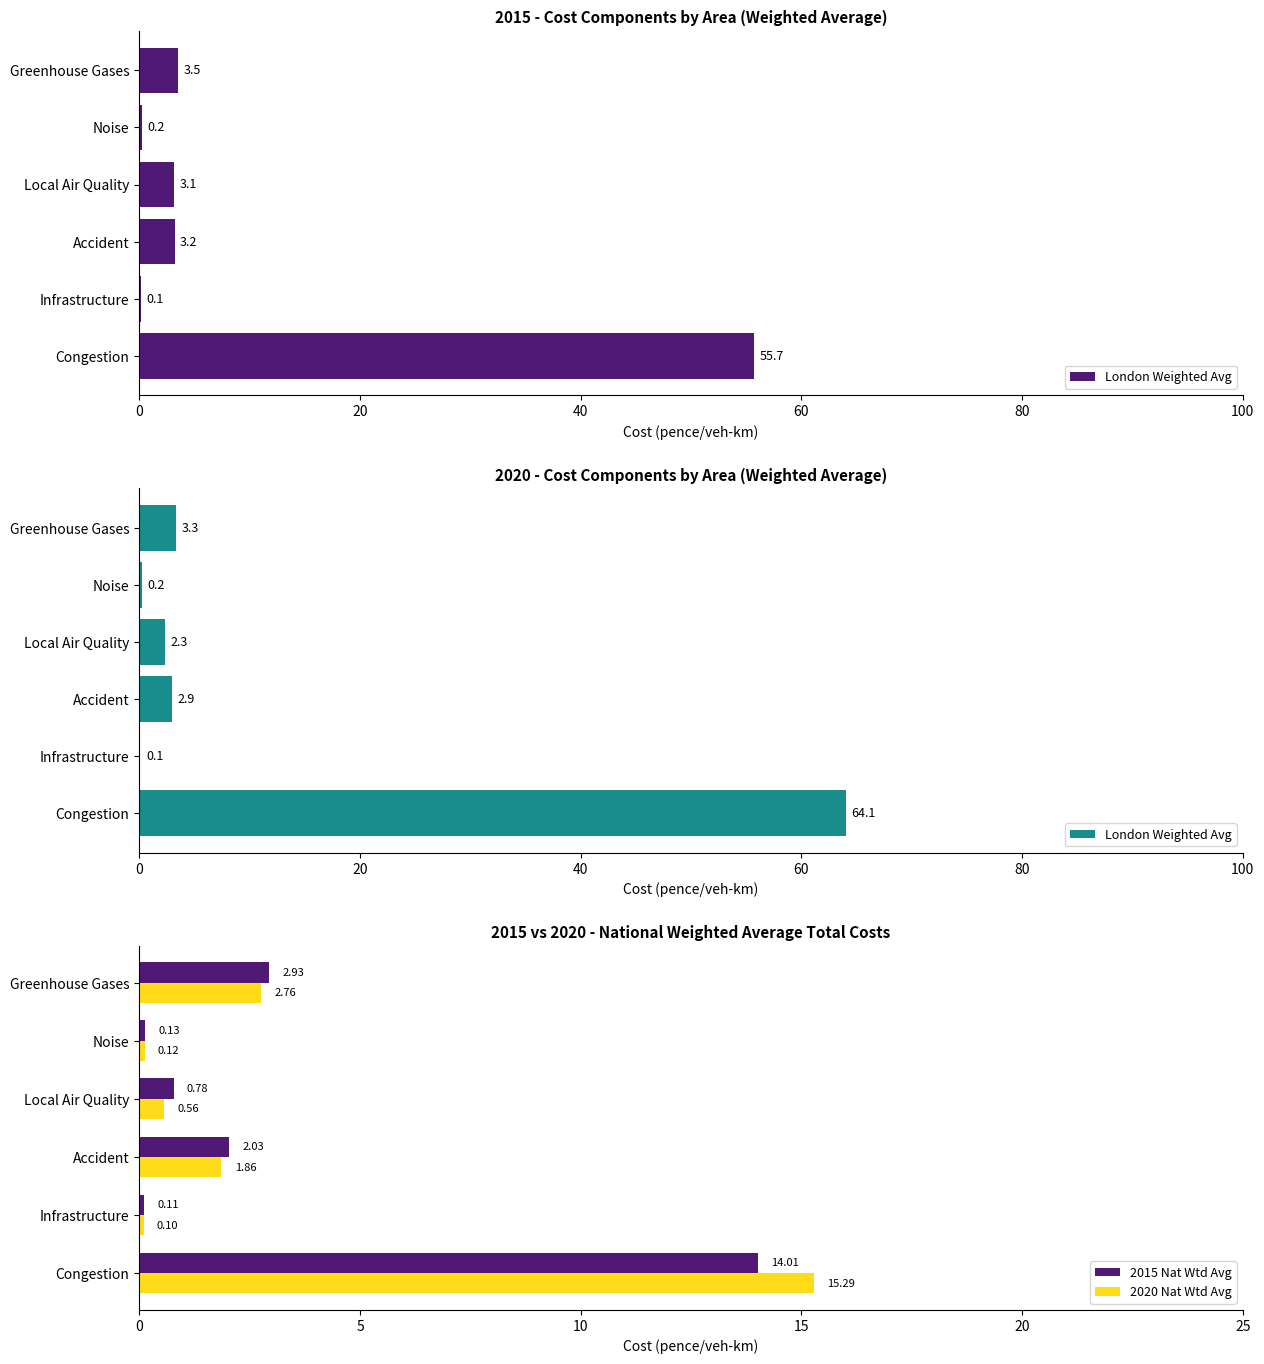

Which series has the largest total across all categories?

London Weighted Avg